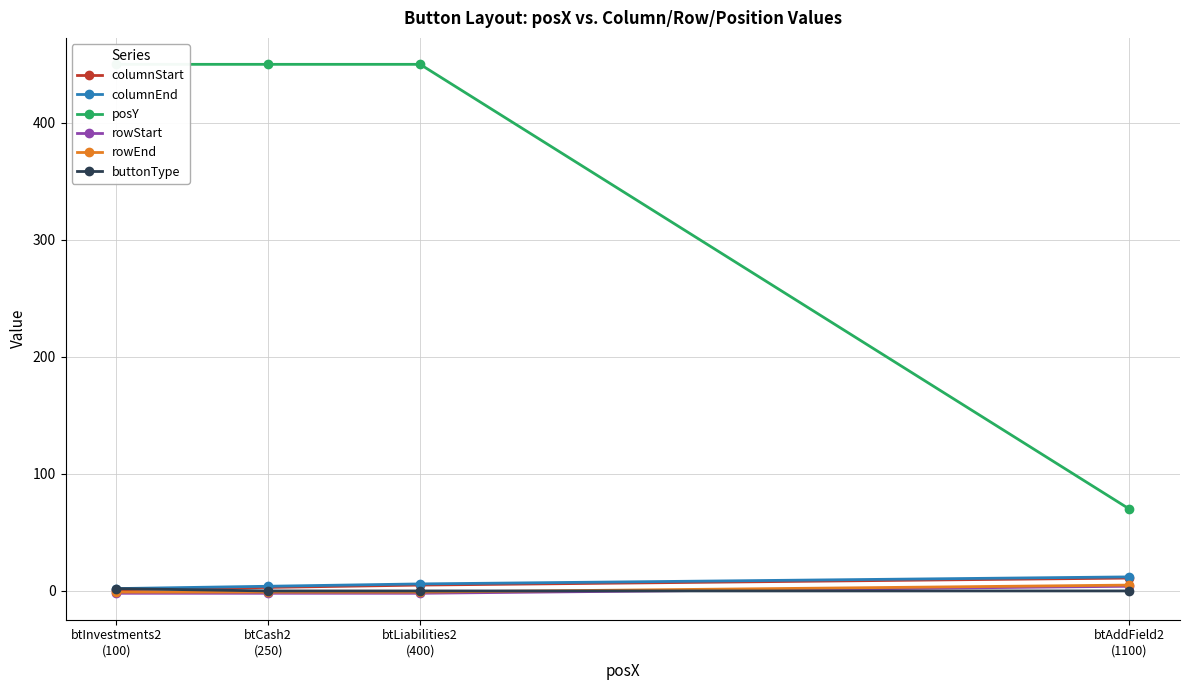

Which series ends up on top after the final intersection of buttonType and columnStart?

columnStart